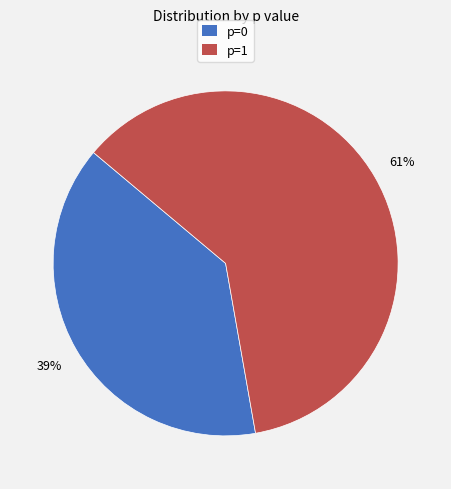

Which has a higher value, p=0 or p=1?

p=1